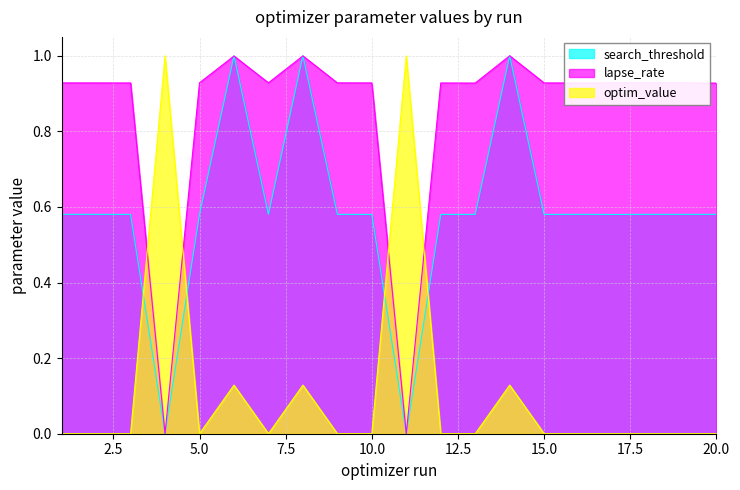

Reading left to right, transcribe all the data shown in this chart.

search_threshold: 1=0.6	2=0.6	3=0.6	4=0.0	5=0.6	6=1.0	7=0.6	8=1.0	9=0.6	10=0.6	11=0.0	12=0.6	13=0.6	14=1.0	15=0.6	16=0.6	17=0.6	18=0.6	19=0.6	20=0.6
lapse_rate: 1=0.9	2=0.9	3=0.9	4=0.0	5=0.9	6=1.0	7=0.9	8=1.0	9=0.9	10=0.9	11=0.0	12=0.9	13=0.9	14=1.0	15=0.9	16=0.9	17=0.9	18=0.9	19=0.9	20=0.9
optim_value: 1=0.0	2=0.0	3=0.0	4=1.0	5=0.0	6=0.1	7=0.0	8=0.1	9=0.0	10=0.0	11=1.0	12=0.0	13=0.0	14=0.1	15=0.0	16=0.0	17=0.0	18=0.0	19=0.0	20=0.0